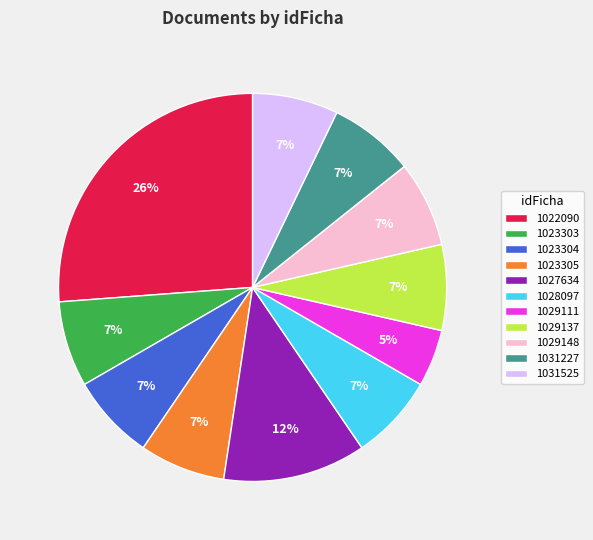

Do 1023304 and 1028097 together represent more than half of the pie?

No